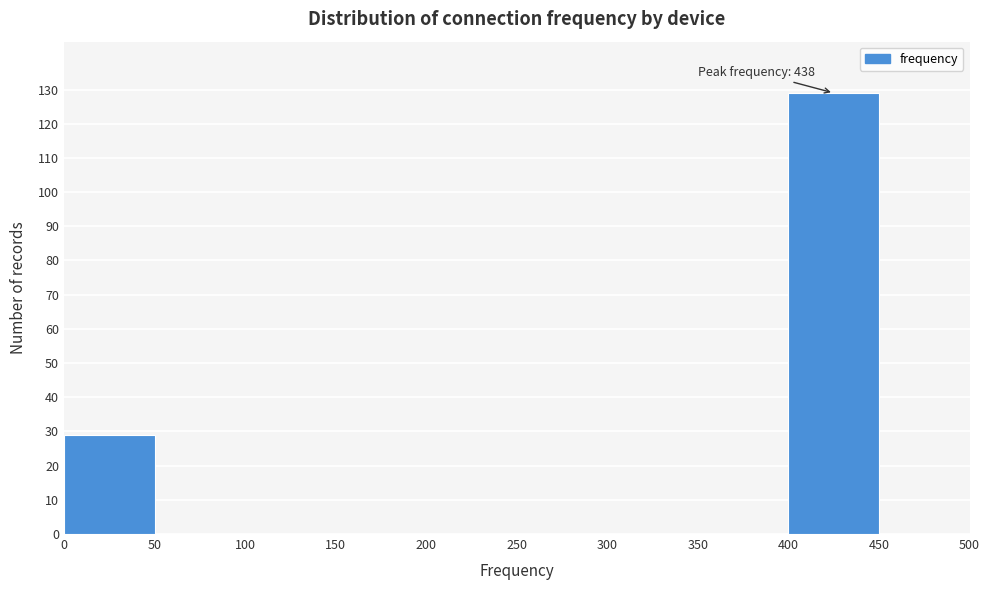

Which range on the x-axis has the tallest bar?

400 to 450